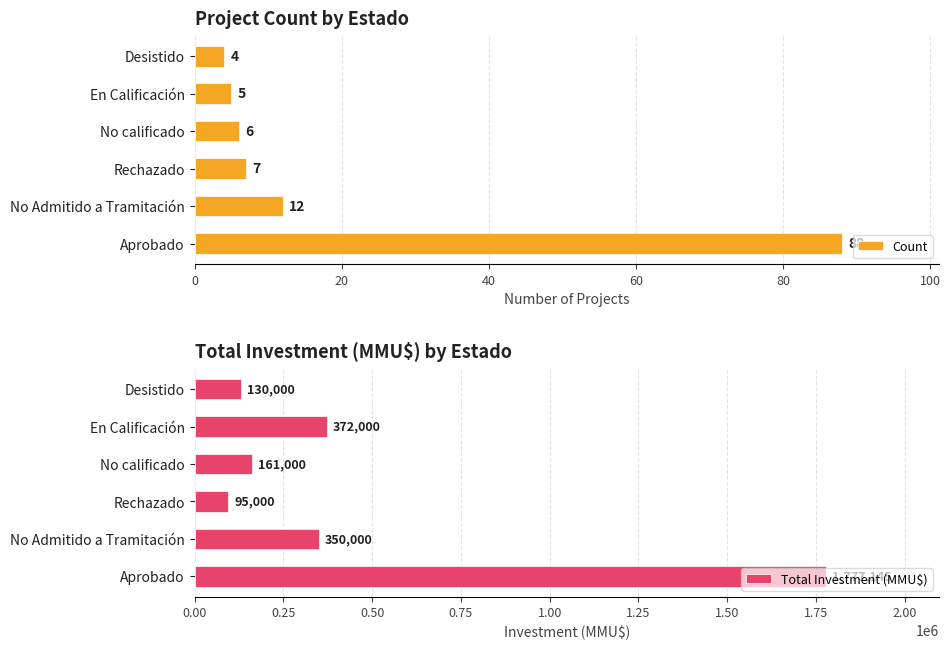

At which label is Count closest to 46?

No Admitido a Tramitación